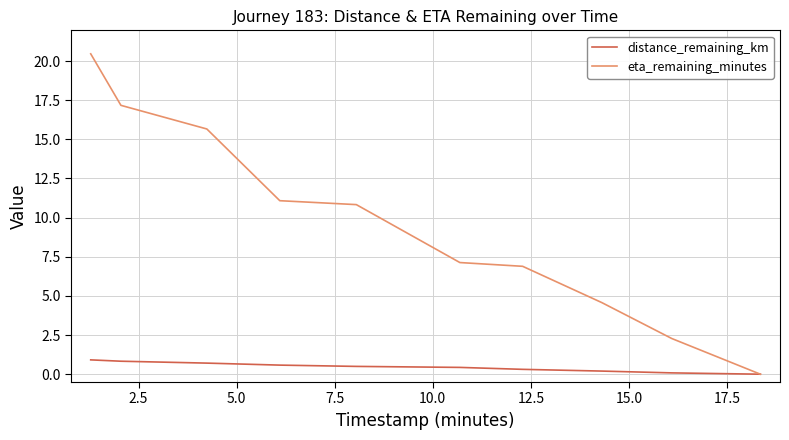

Which series has the largest total across all categories?

eta_remaining_minutes